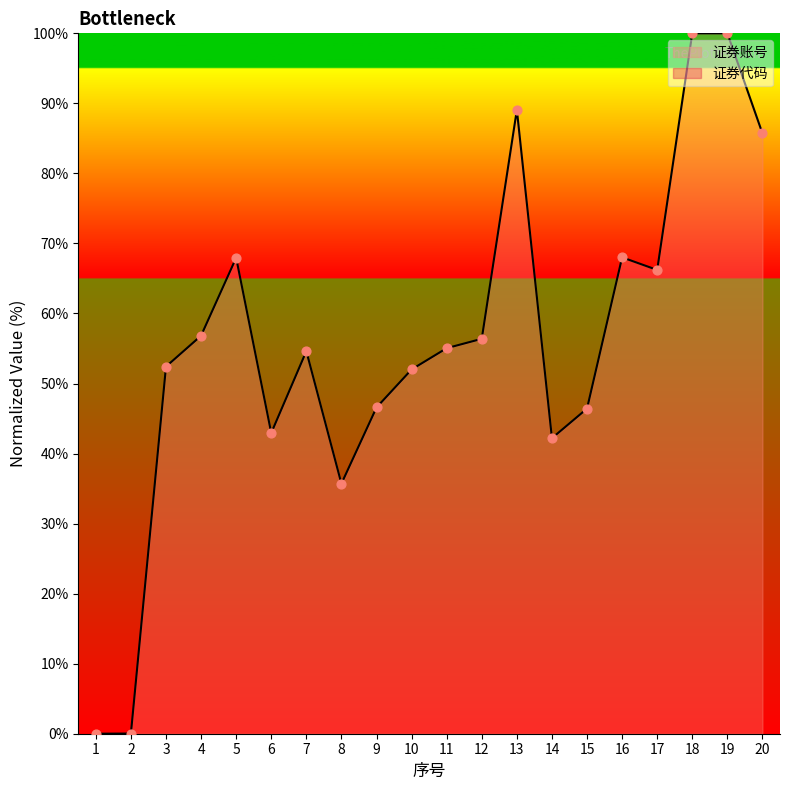

What is the ratio of the value at 20 to the value at 16?

1.3